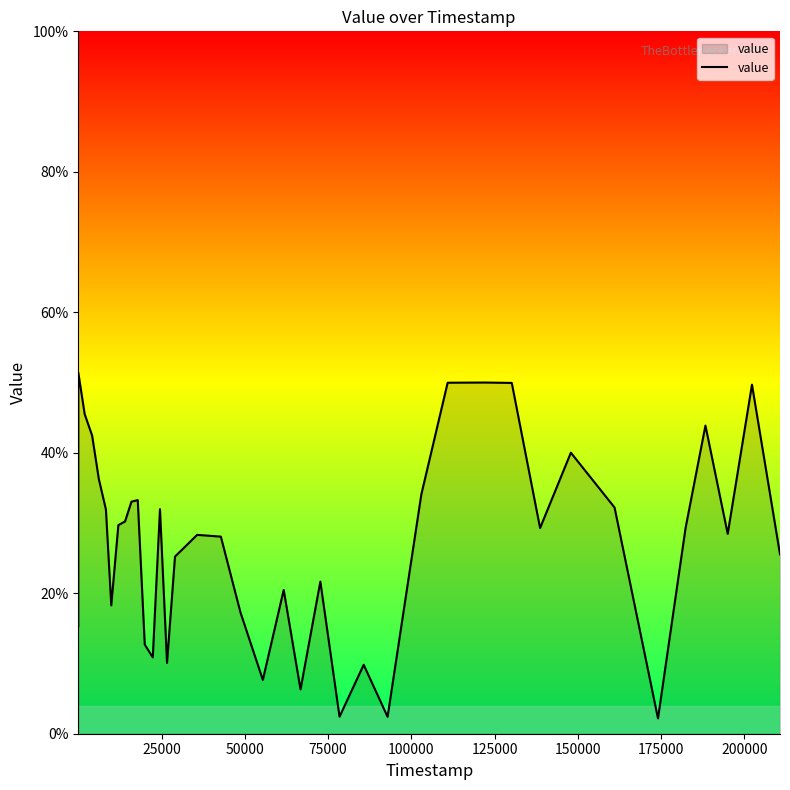

What is the minimum value shown in the chart?

2.2